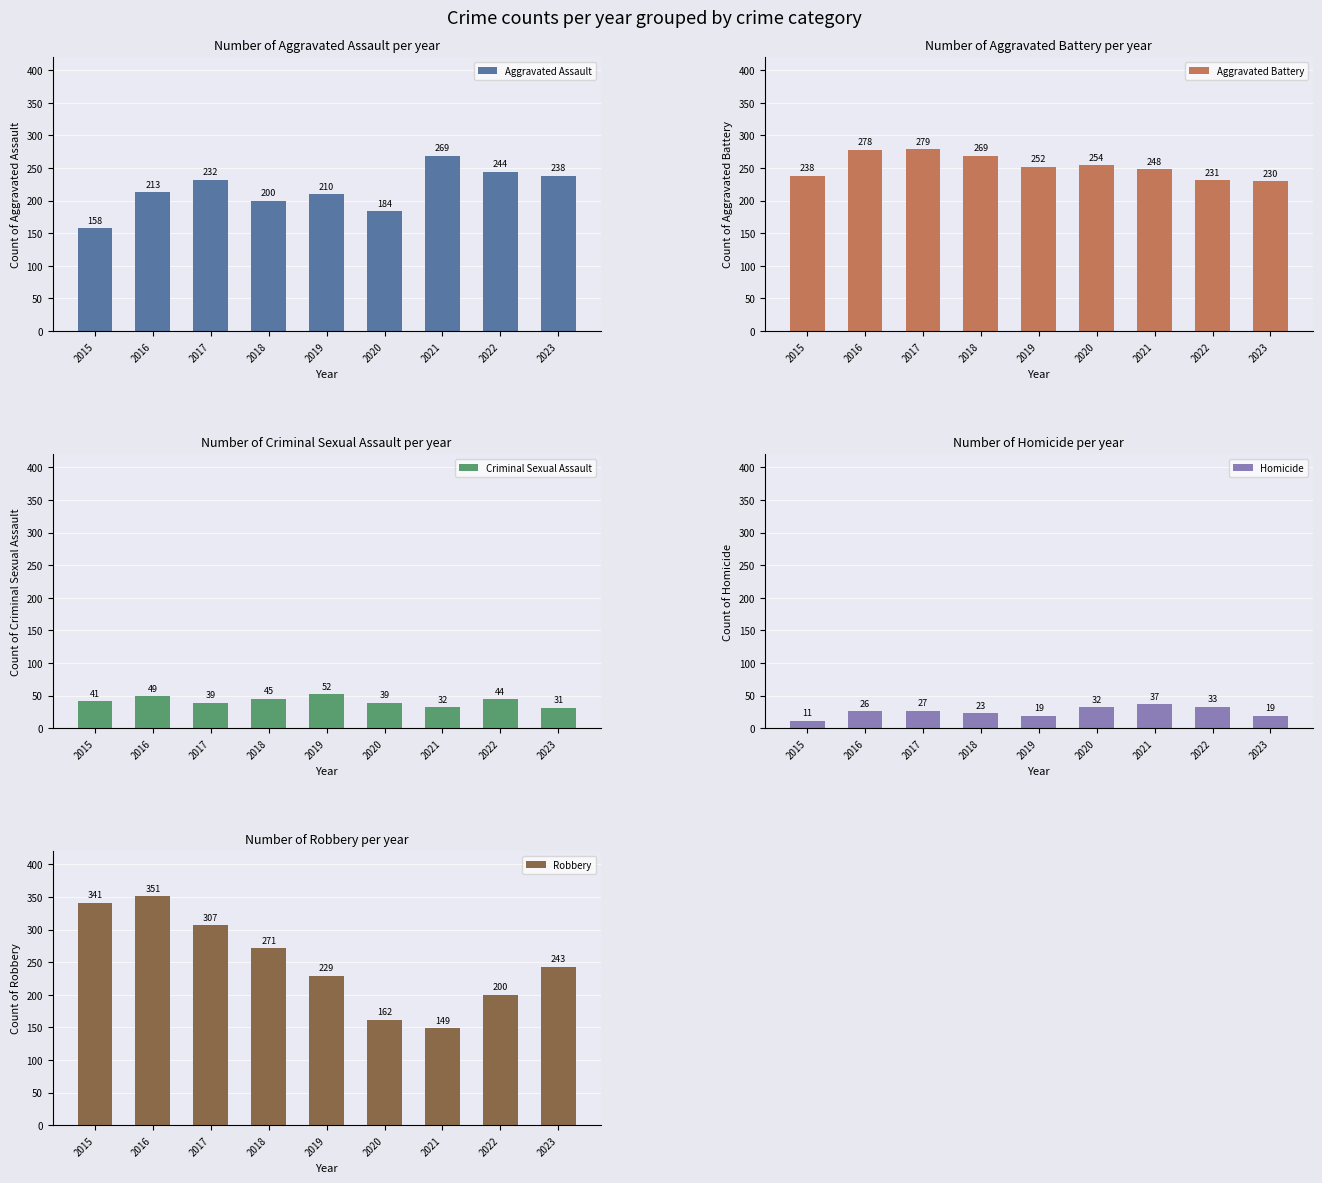

List the labels in order of Aggravated Battery value, largest first.

2017, 2016, 2018, 2020, 2019, 2021, 2015, 2022, 2023